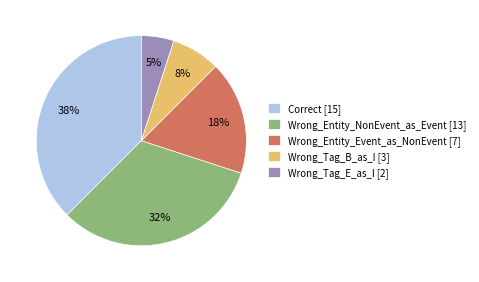

How many slices are in this pie chart?

5